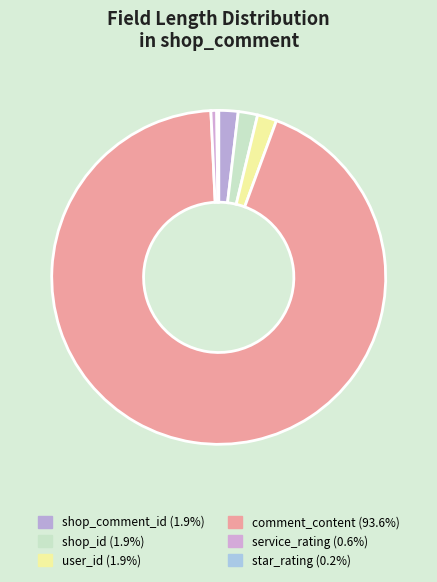

What percentage is the shop_id slice, to the nearest percent?

2%